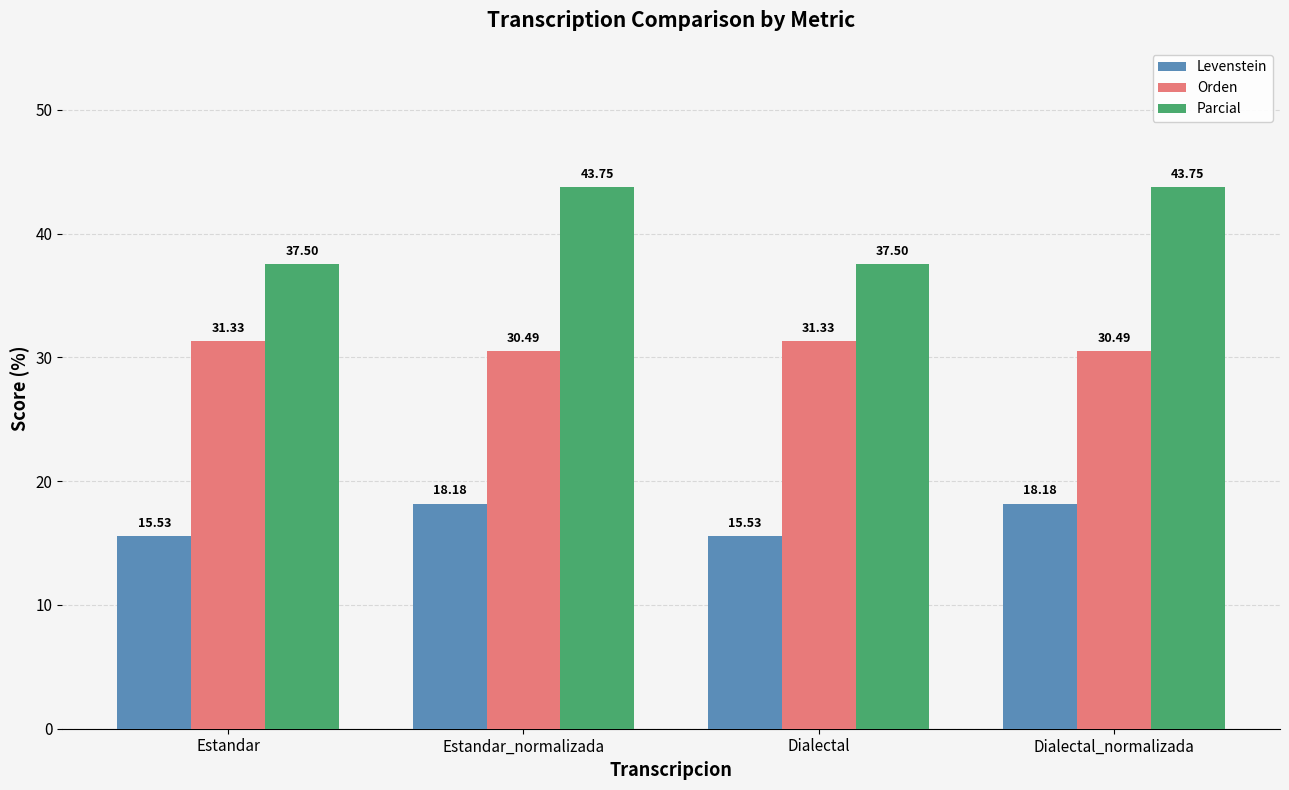

What is the sum of all Parcial values?

162.5